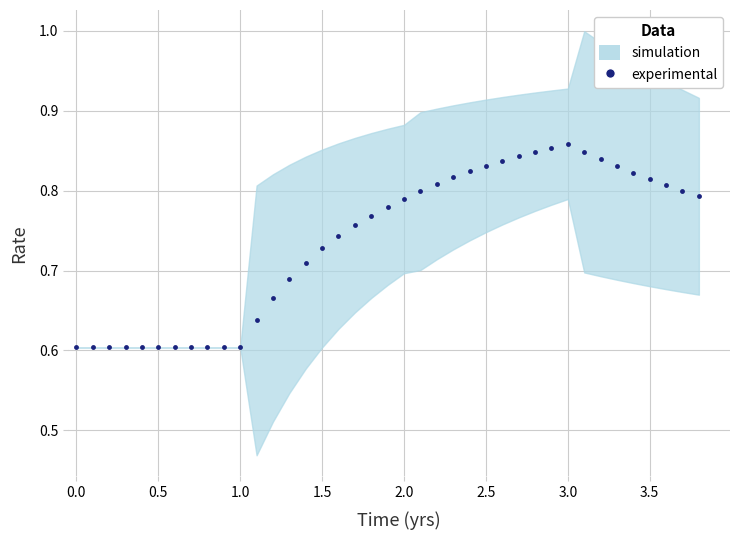

What is the minimum value shown in the chart?

0.6